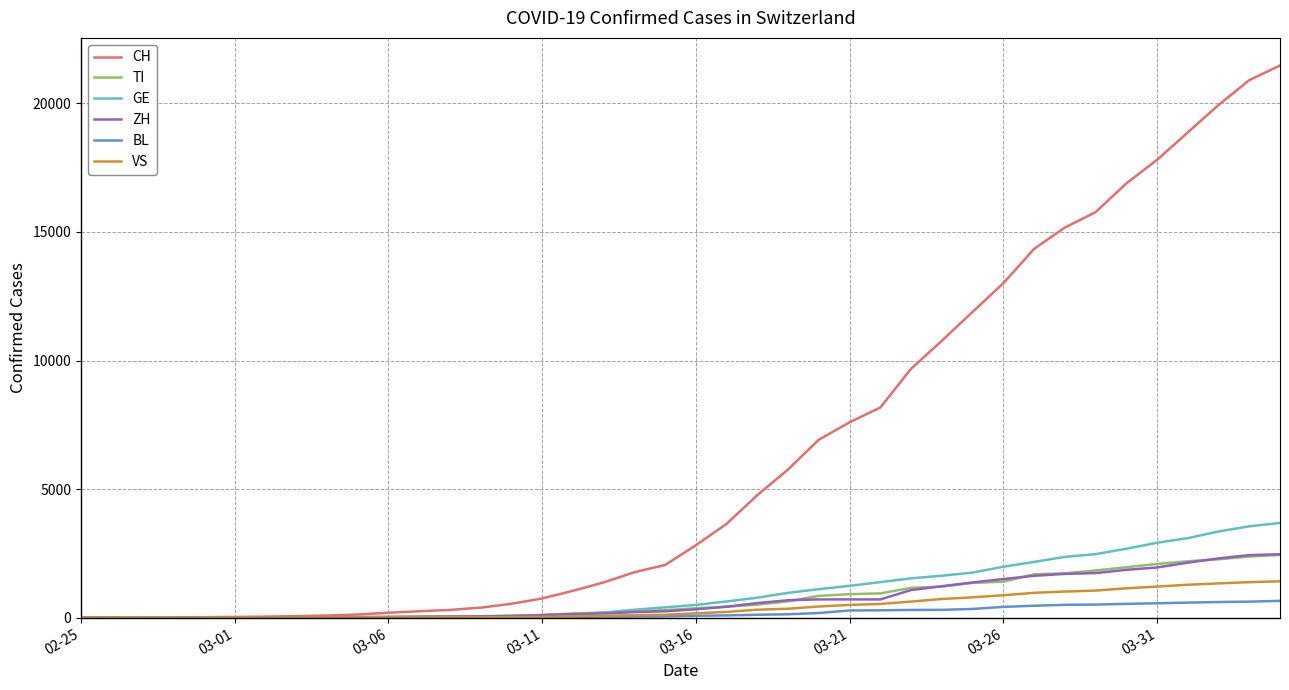

What is the maximum value for TI?

2442